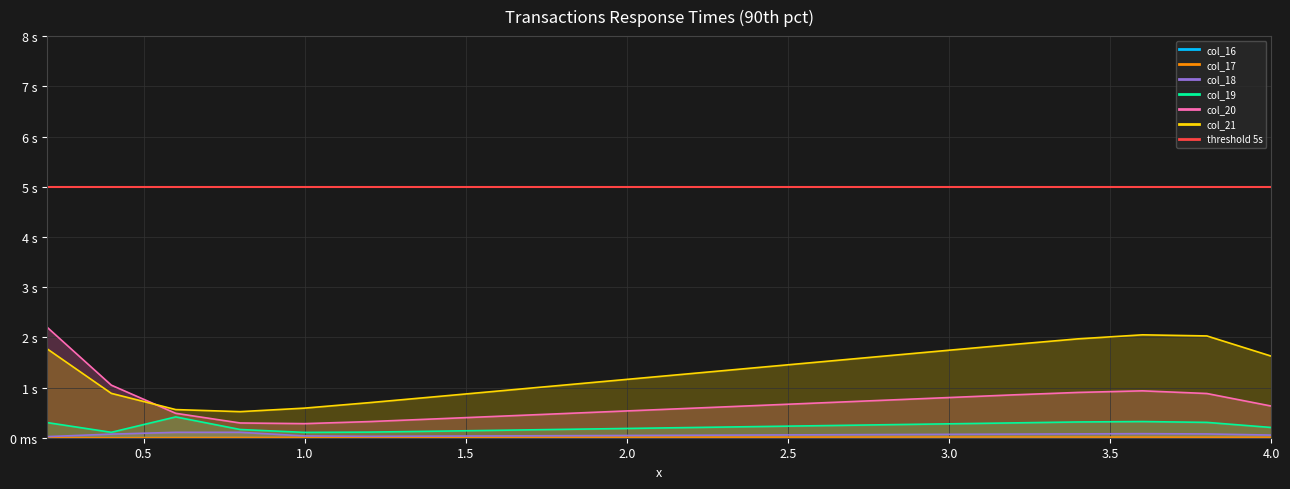

The col_18 series shows 0.0 at 2.0. True or false?

True